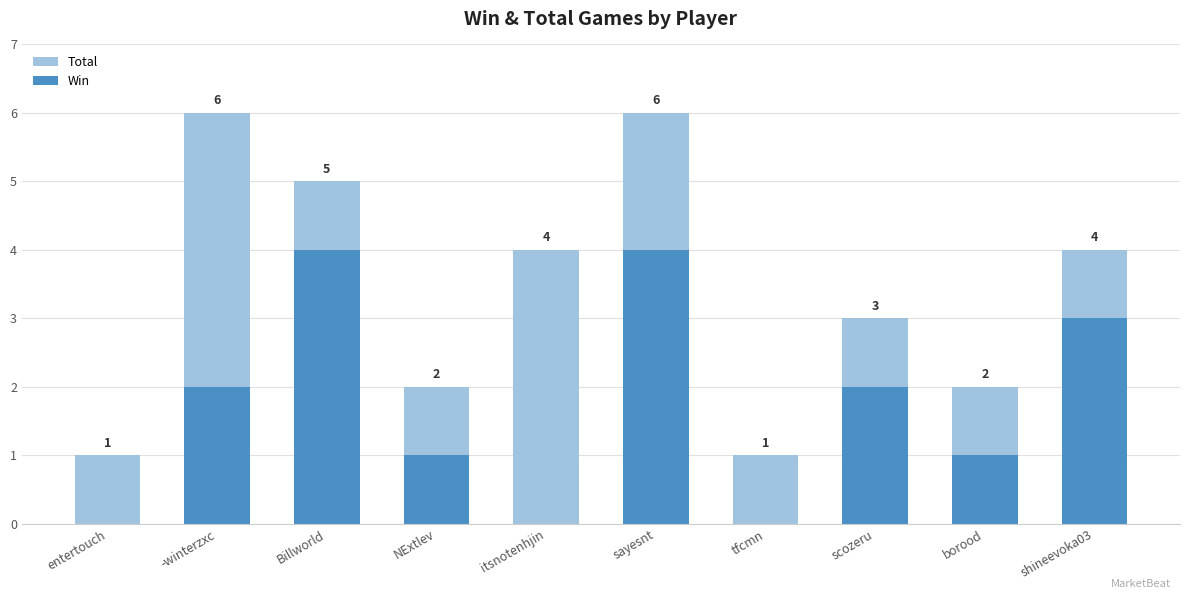

Are the bars horizontal?

No